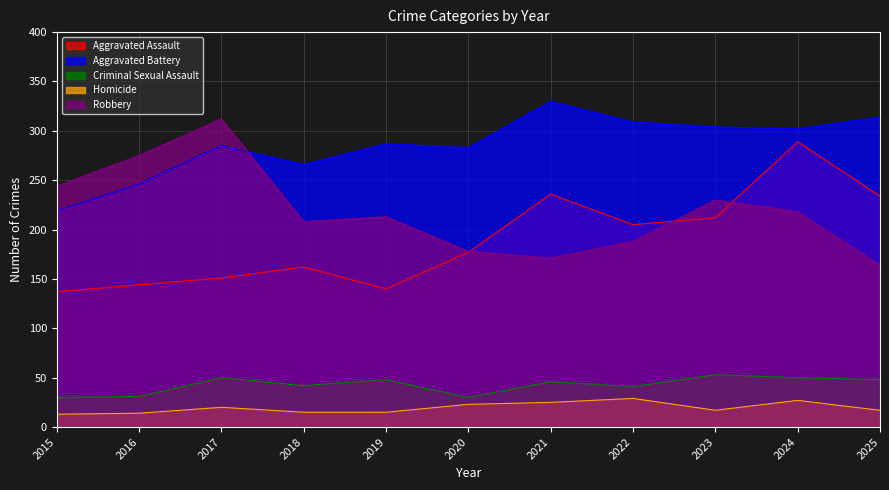

Which category has the lowest value across all series?

2015